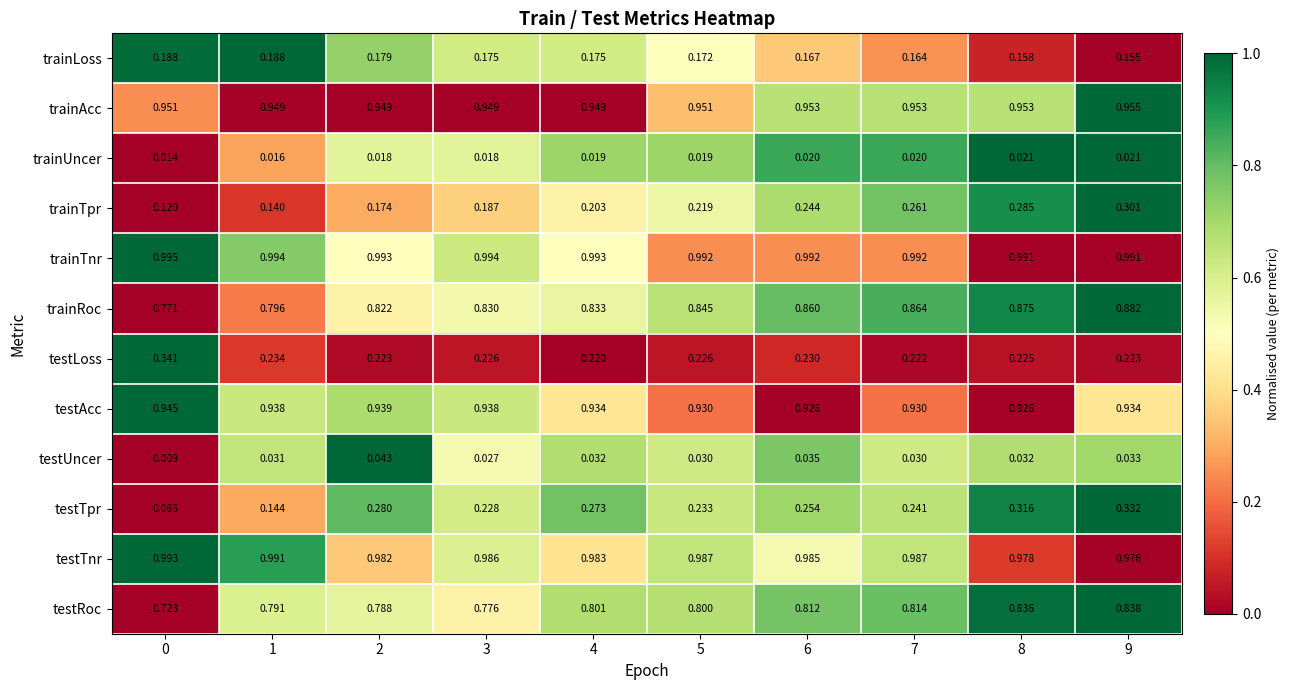

Is the value of testRoc at 0 greater than the value of trainTnr at 8?

No